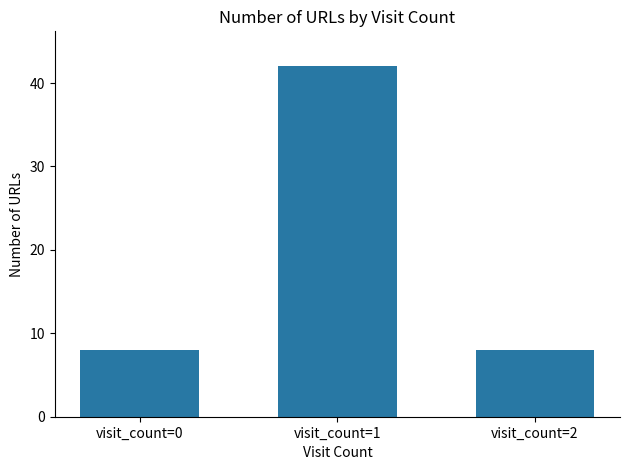

What is the change in value from visit_count=1 to visit_count=2?

-34